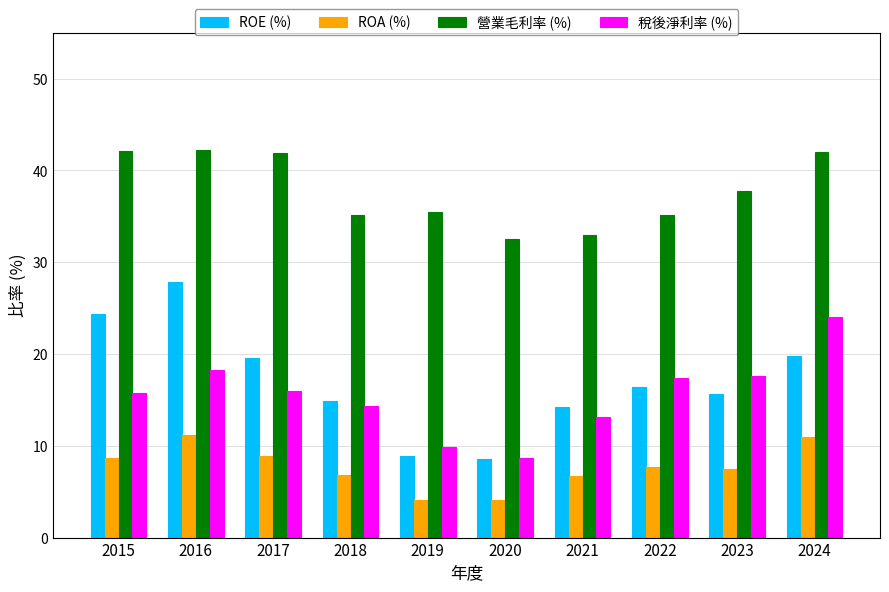

At 2015, list the series in order from smallest to largest.

ROA (%), 稅後淨利率 (%), ROE (%), 營業毛利率 (%)